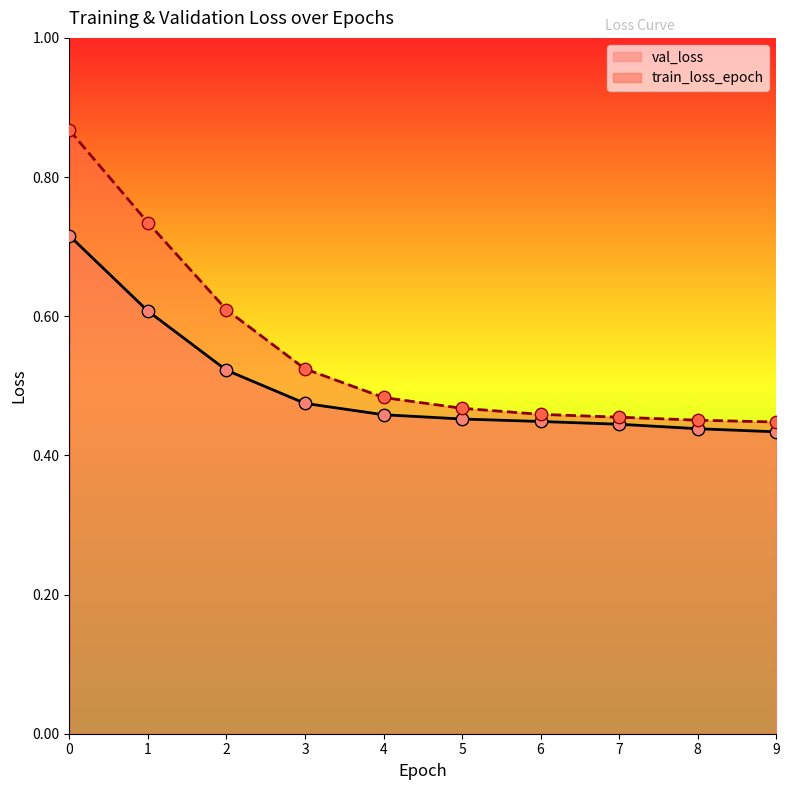

What are all the series names shown in the legend?

val_loss, train_loss_epoch